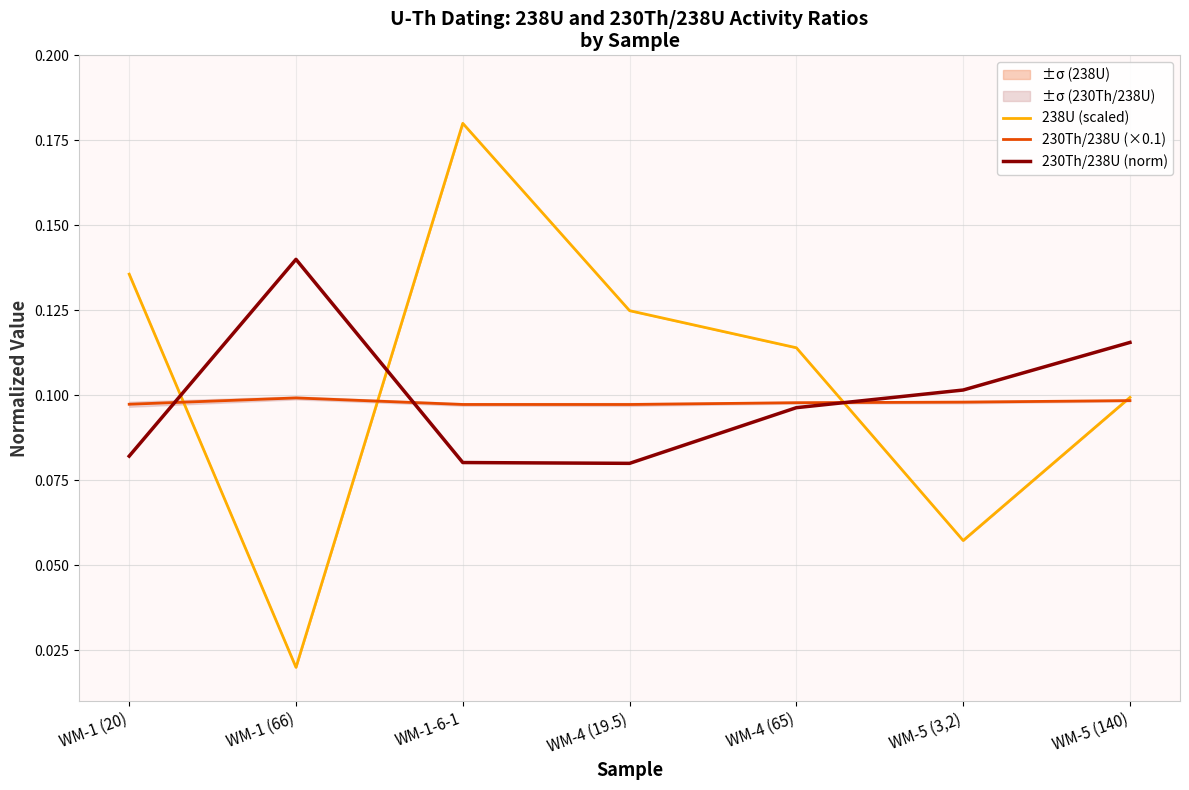

Between WM-1 (66) and WM-5 (140), which is larger?

WM-5 (140)